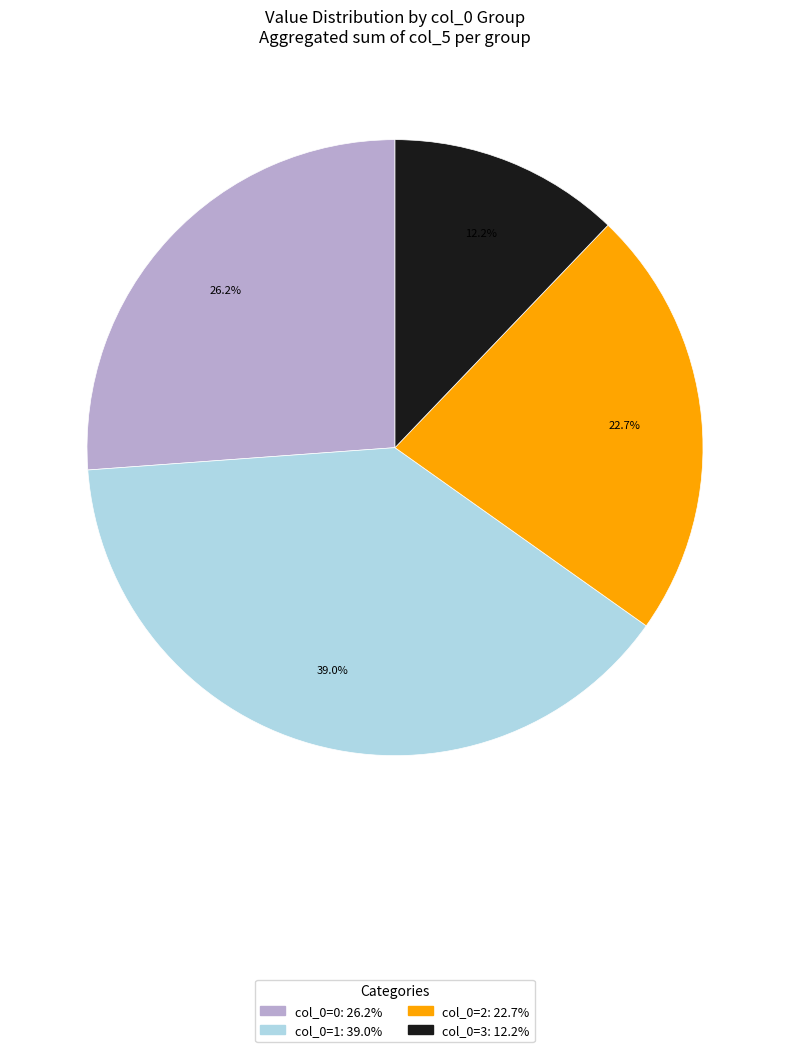

Is there any slice that represents more than half of the pie?

No